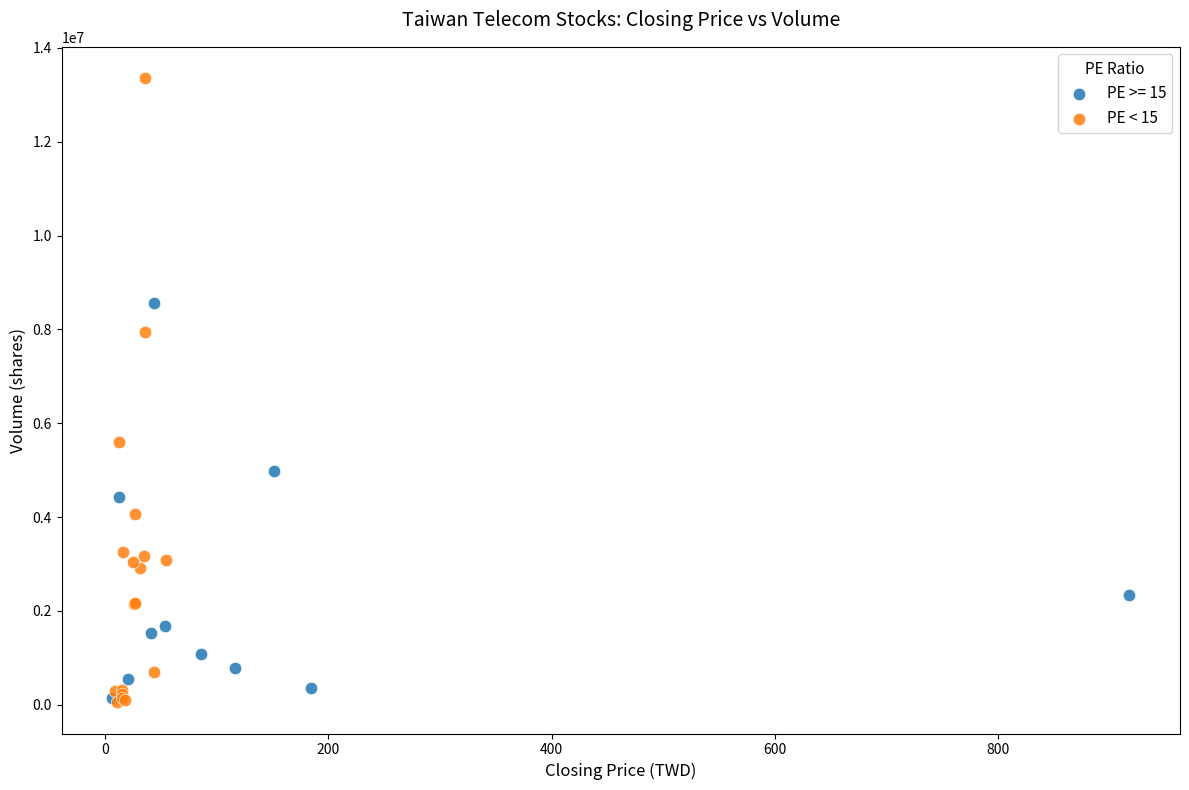

Which series contains the highest Y value?

PE < 15